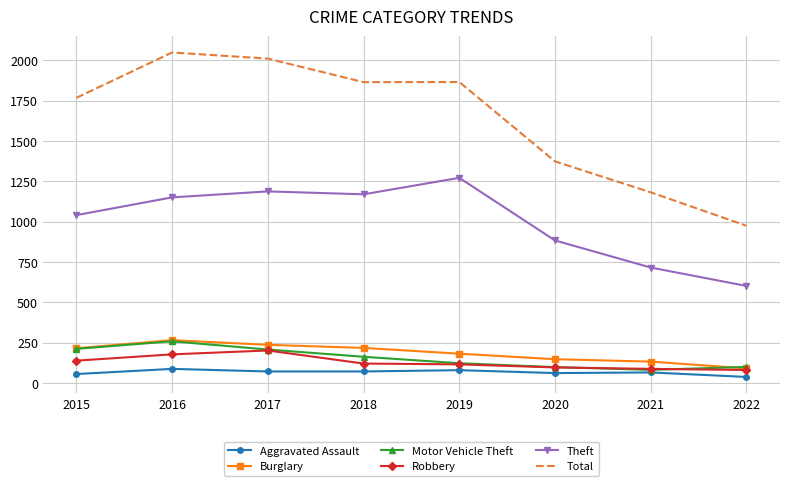

True or false: Total and Burglary intersect in this chart.

False